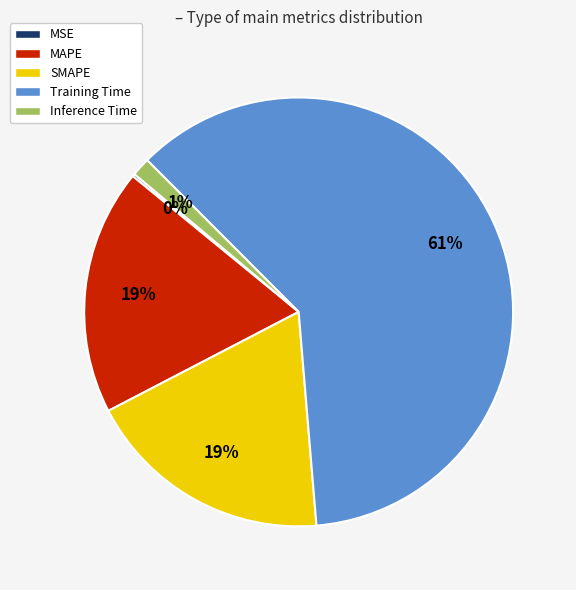

Does Training Time account for over 50% of the chart?

Yes